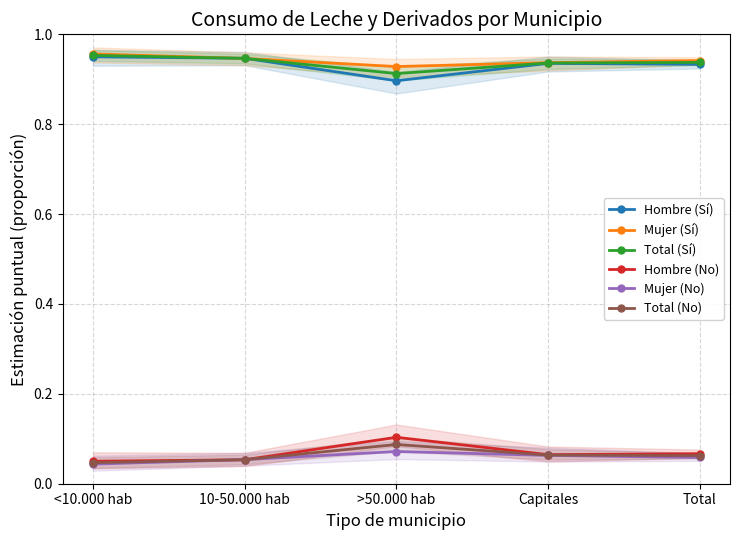

How many data points does each series have?

5